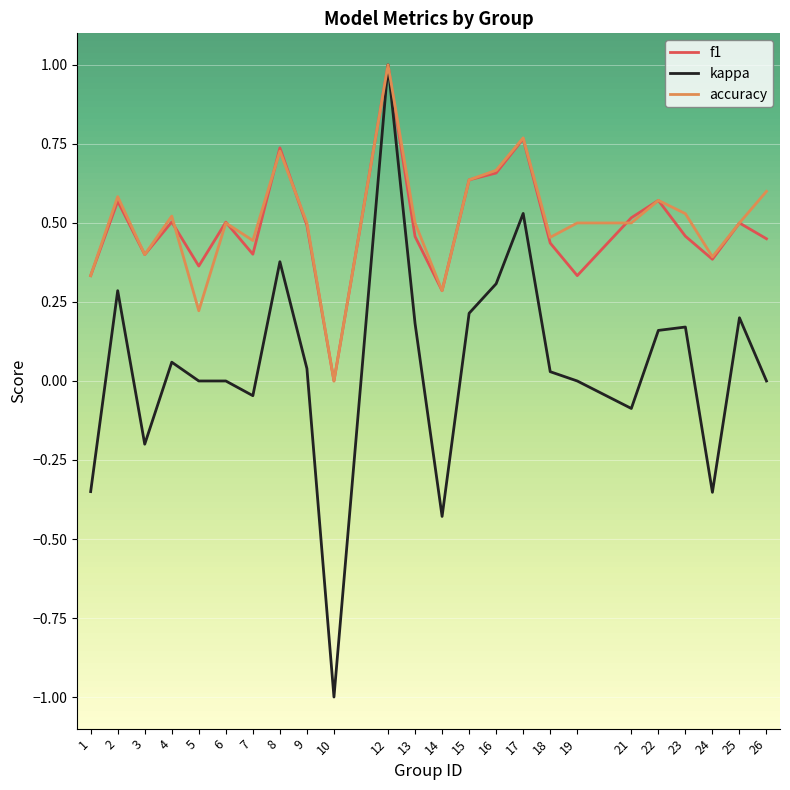

Is this an area chart (filled region under the line)?

No